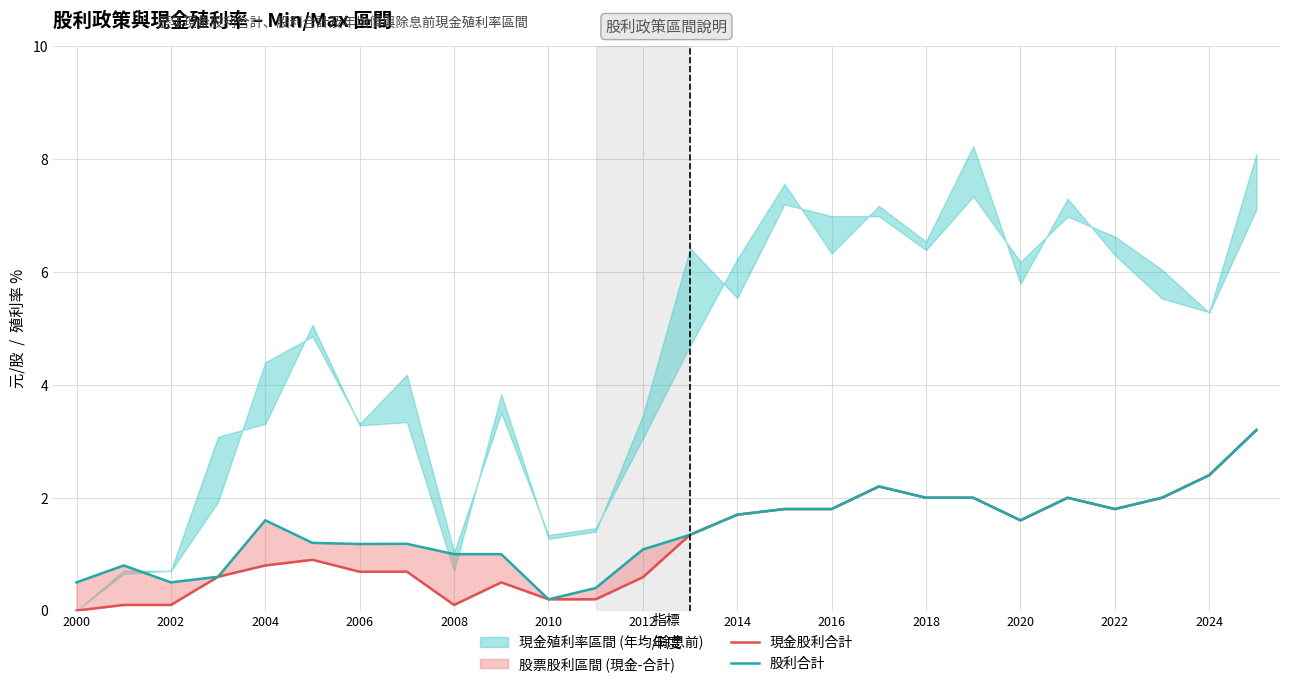

True or false: 股利合計 and 現金股利合計 intersect in this chart.

False